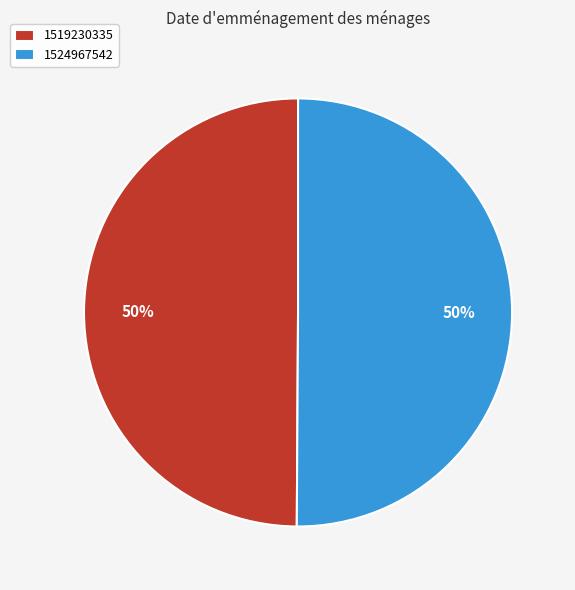

To the nearest percent, what percentage of the pie is 1524967542?

50%